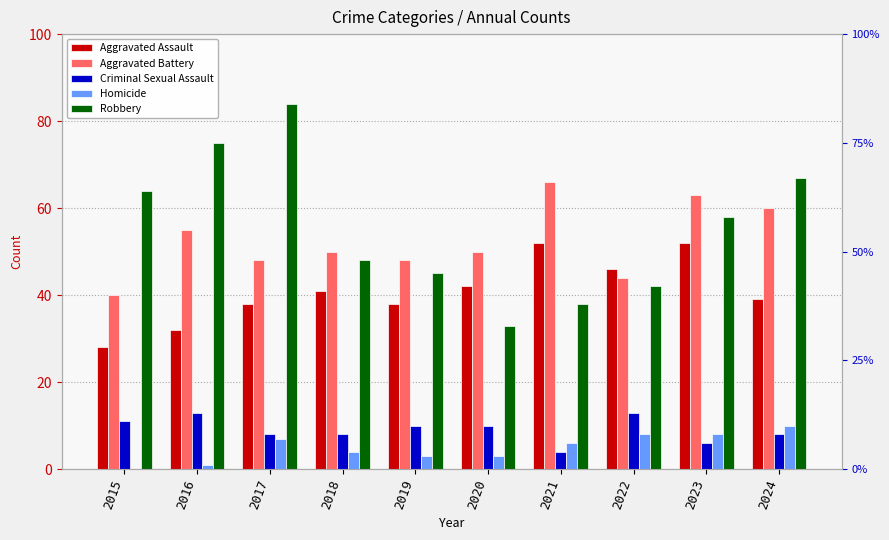

Is it true that Criminal Sexual Assault equals 13 at 2022?

True